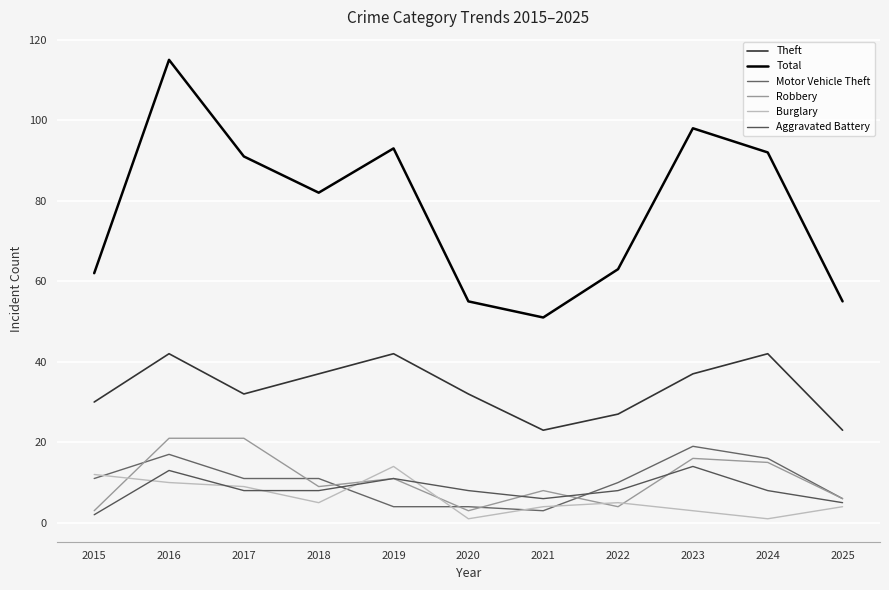

What is the spread (max minus min) of values at 2015?

60